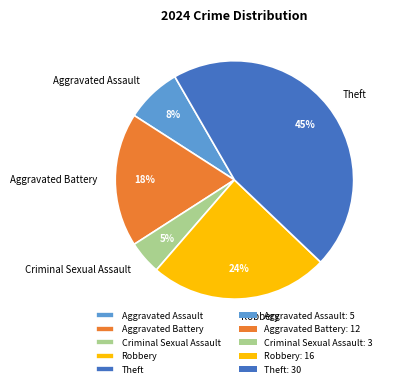

Rank the categories by value from highest to lowest.

Theft, Robbery, Aggravated Battery, Aggravated Assault, Criminal Sexual Assault